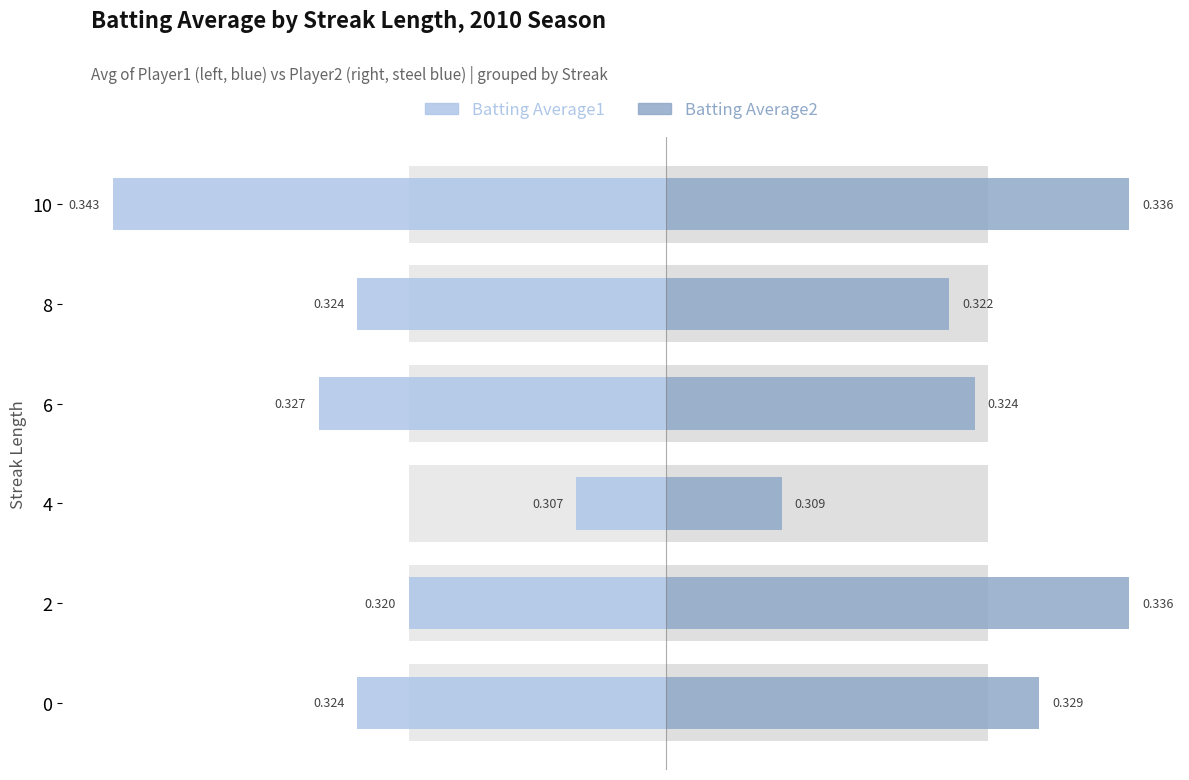

How many bars are there in each group?

2